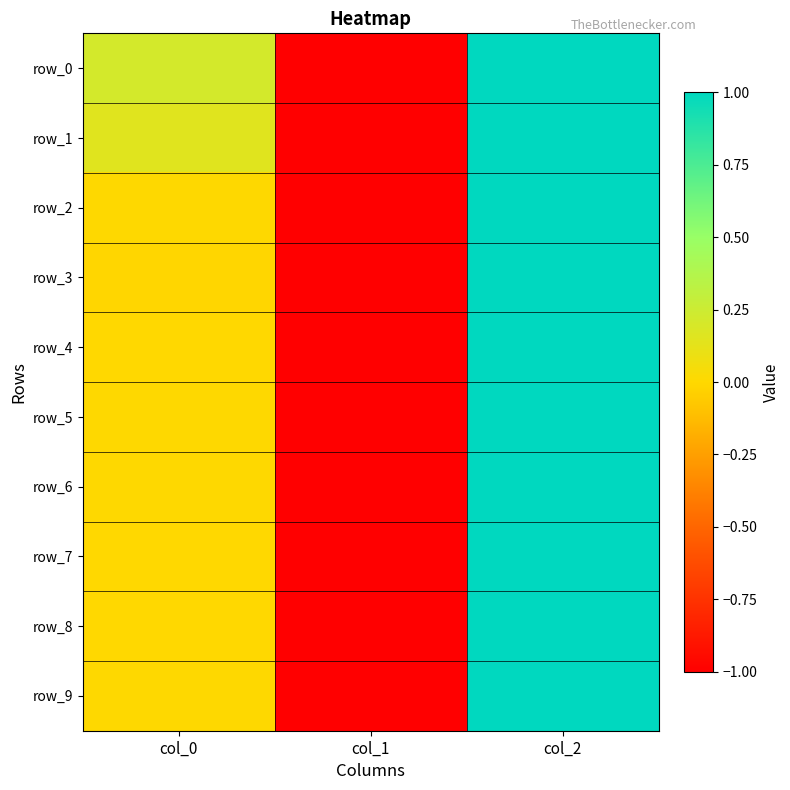

True or false: row_3 has a value of 1.0 at col_2.

True